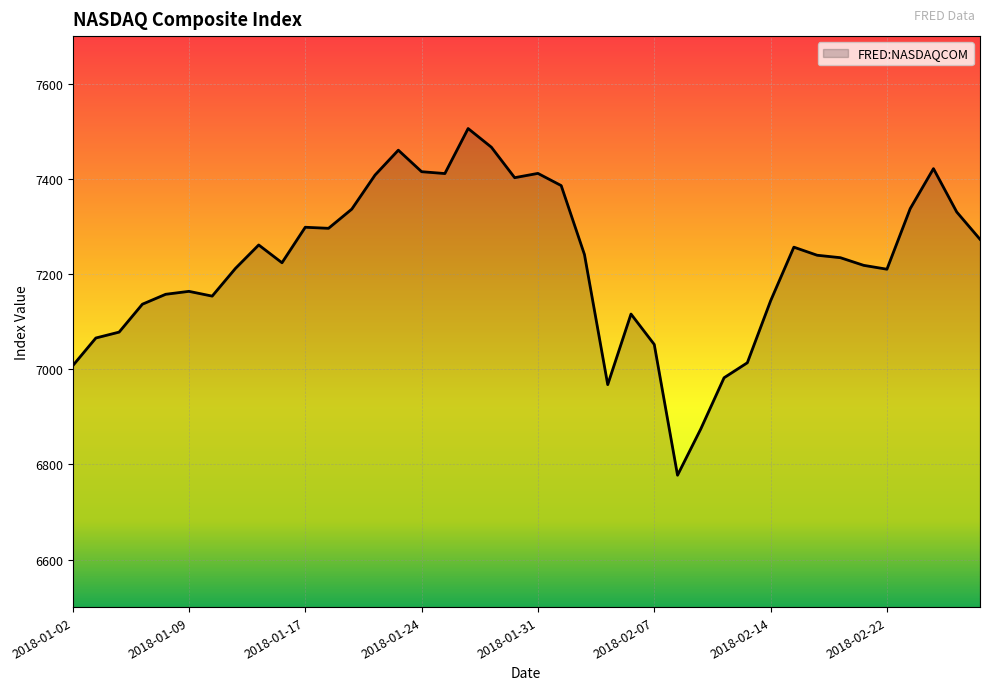

What is the difference between the maximum and minimum values?

728.6